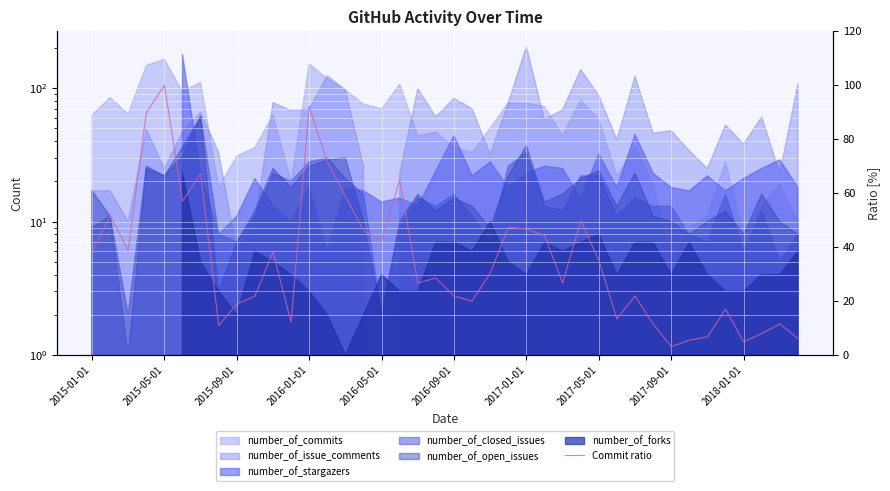

What position from the right is 37?

3